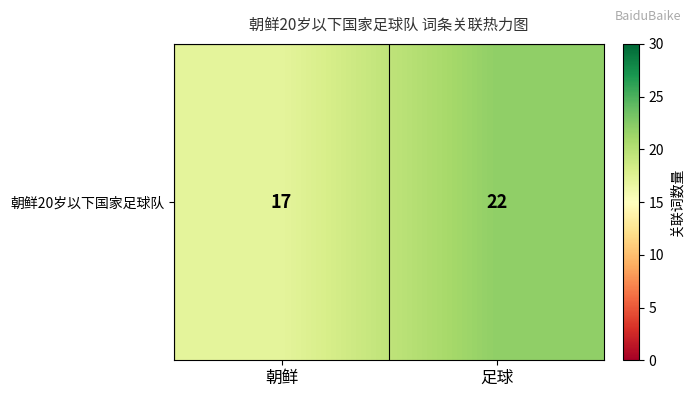

How many values are between 17 and 22?

2